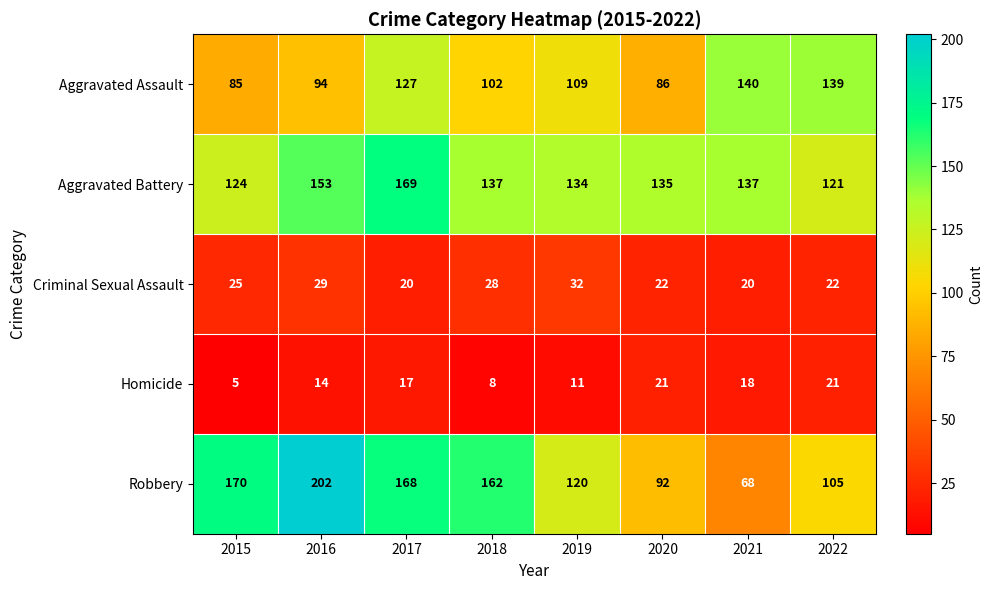

Which series has the largest range (max minus min)?

Robbery